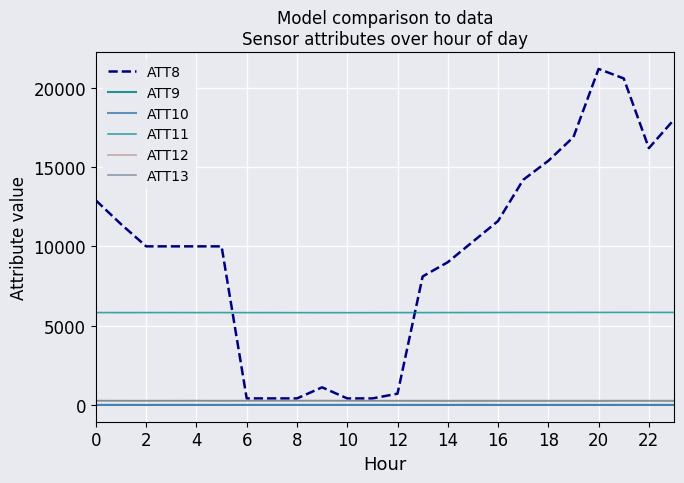

How many lines are shown in the chart?

6